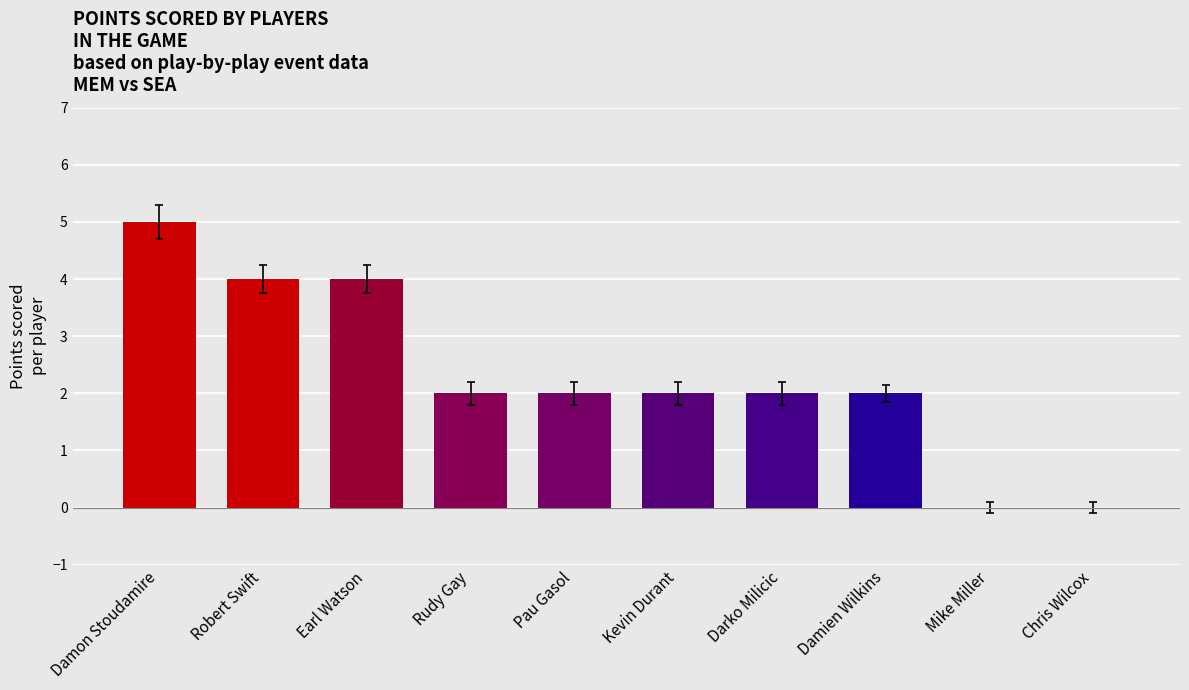

Which label corresponds to the largest value in the chart?

Damon Stoudamire